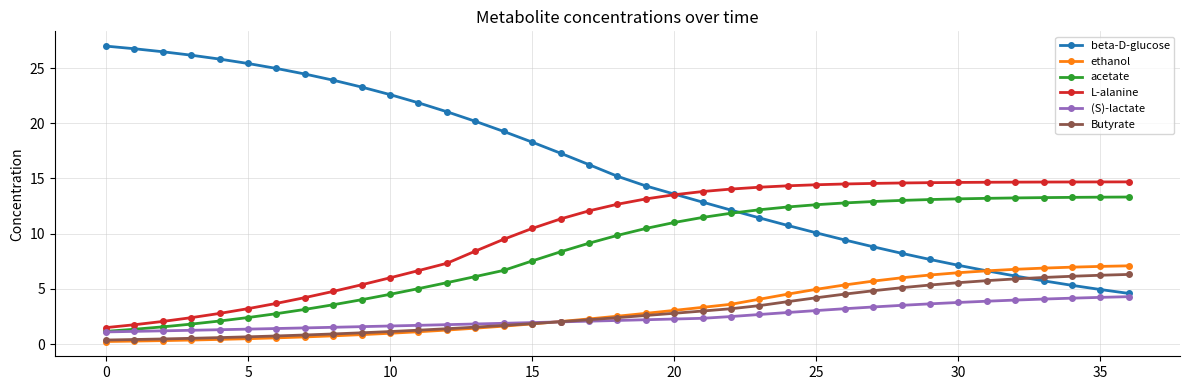

What is the maximum value shown in the chart?

27.0